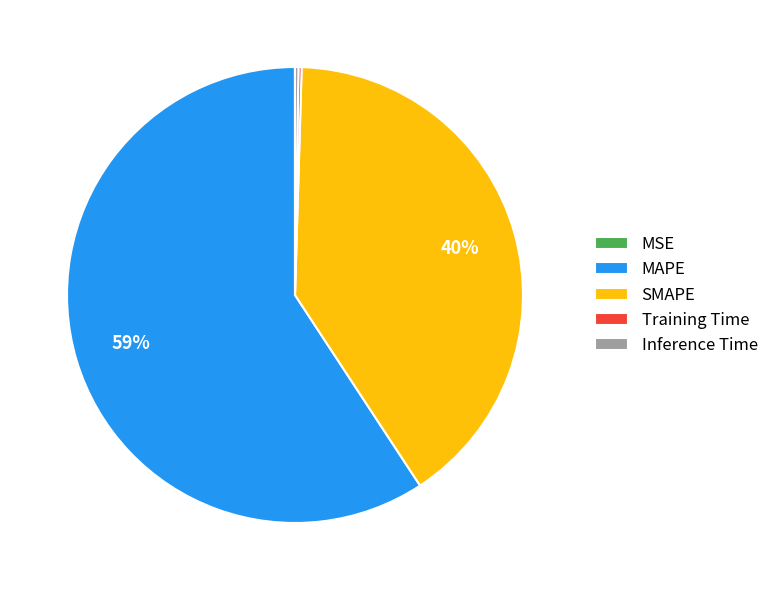

Approximately how many times larger is the value at SMAPE compared to MAPE?

0.7